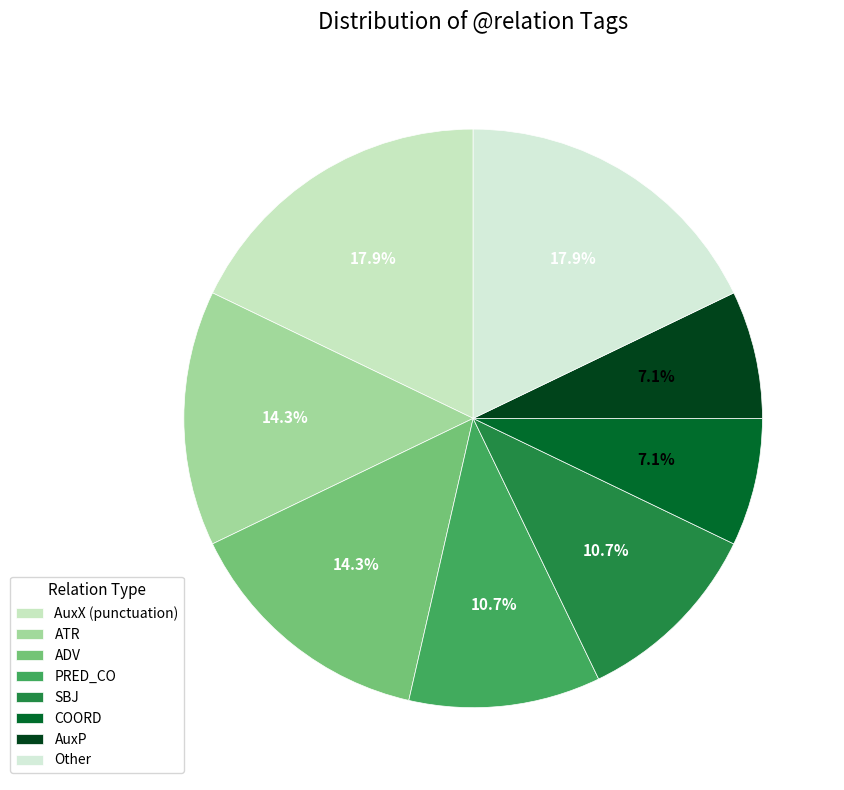

How many segments does this pie chart have?

8